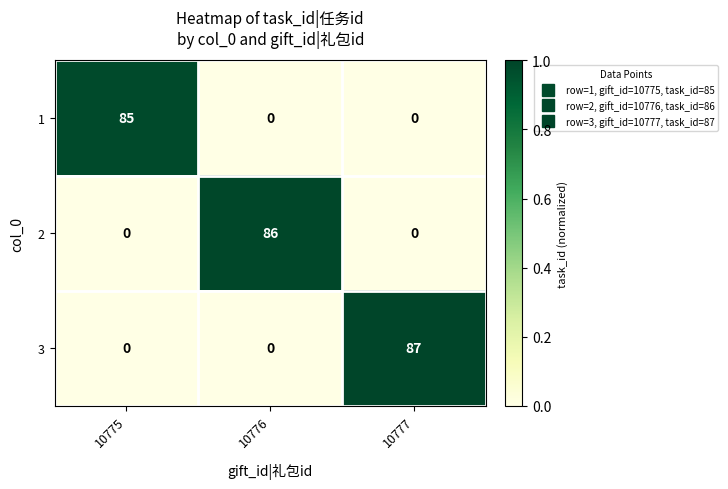

What is the difference between the maximum and second lowest values in the 3 series?

87